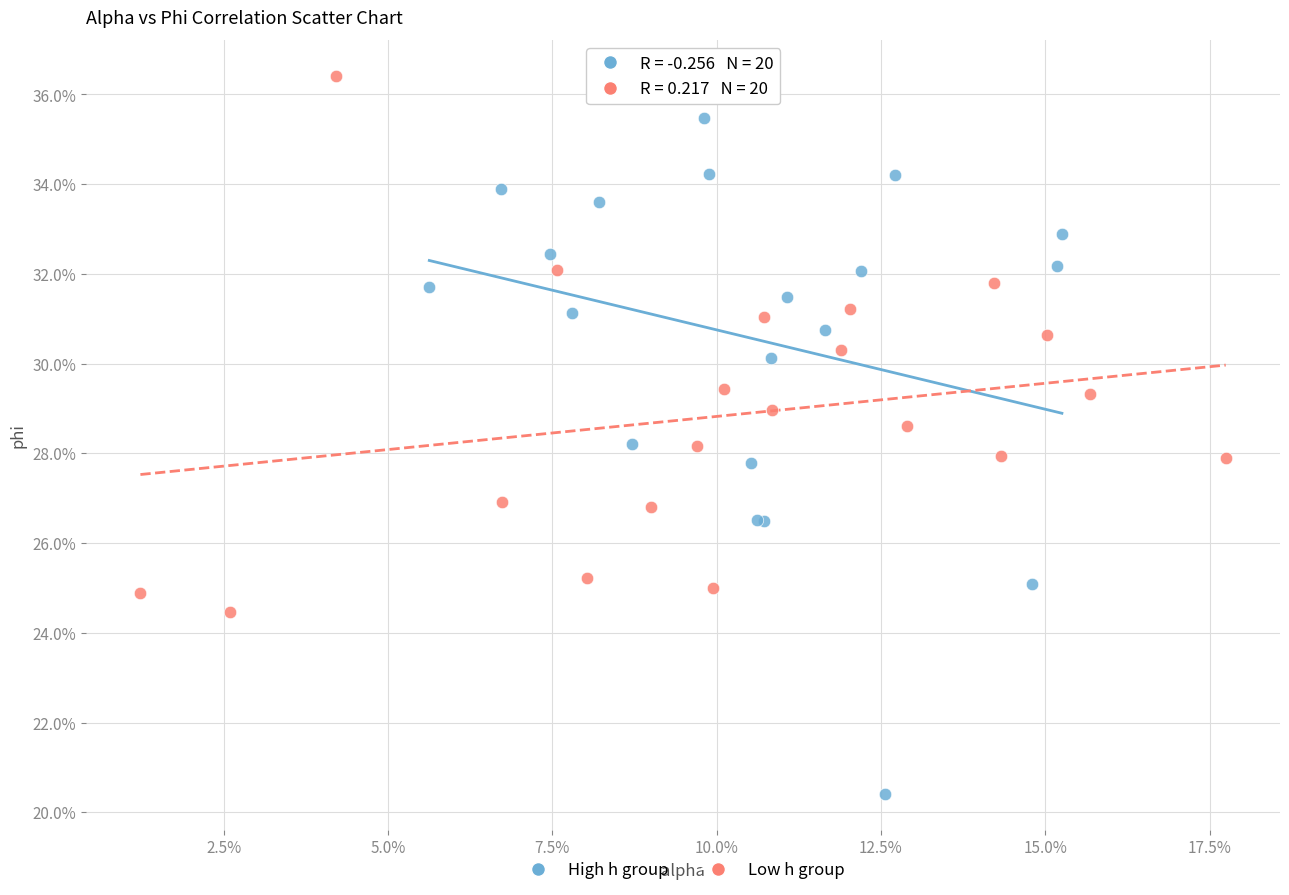

Which series contains the lowest Y value?

High h group